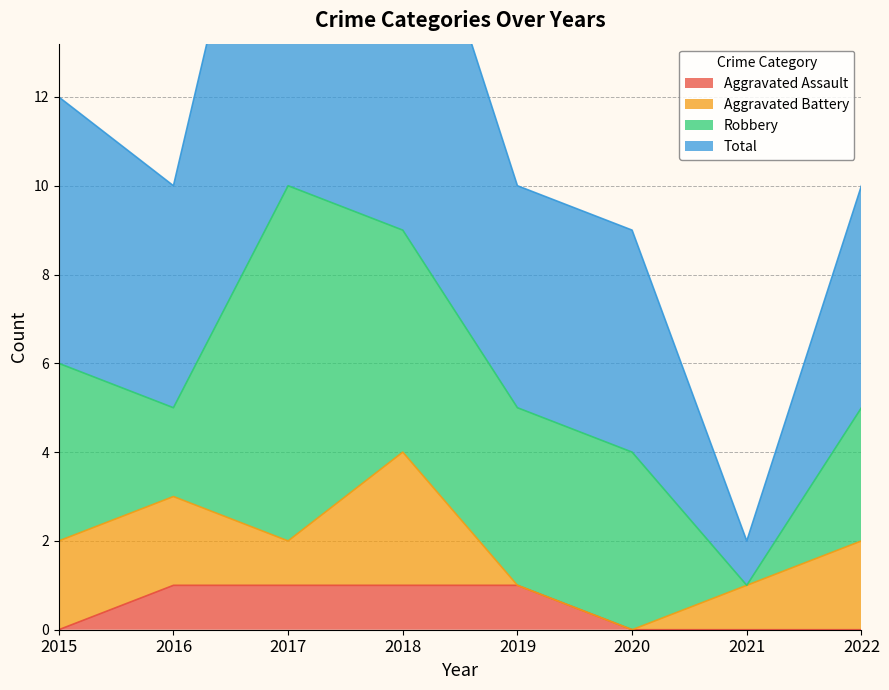

The Aggravated Assault series shows 2 at 2018. True or false?

False